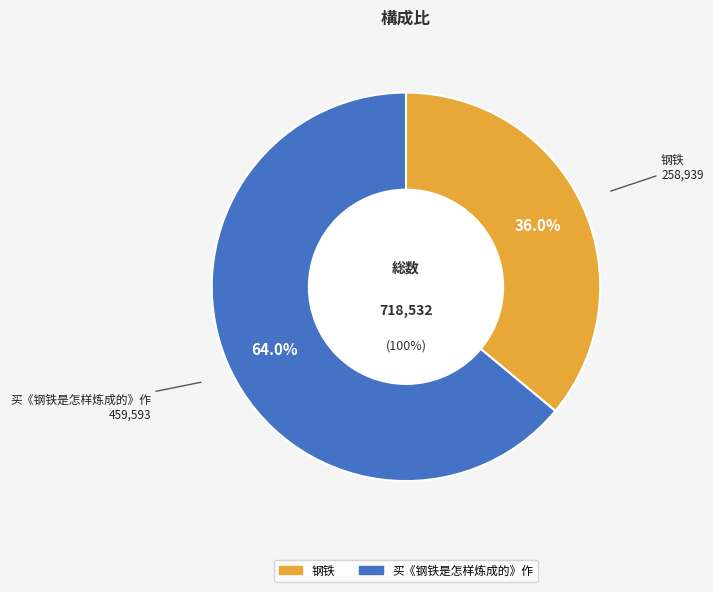

What is the ratio of the value at 钢铁 to the value at 买《钢铁是怎样炼成的》作?

0.6